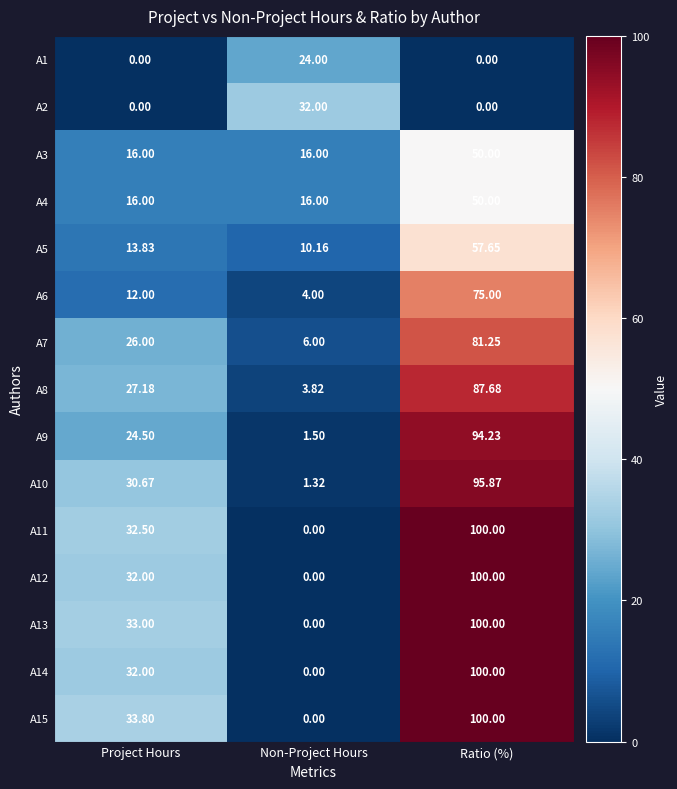

Rank the categories by A15 value from lowest to highest.

Non-Project Hours, Project Hours, Ratio (%)